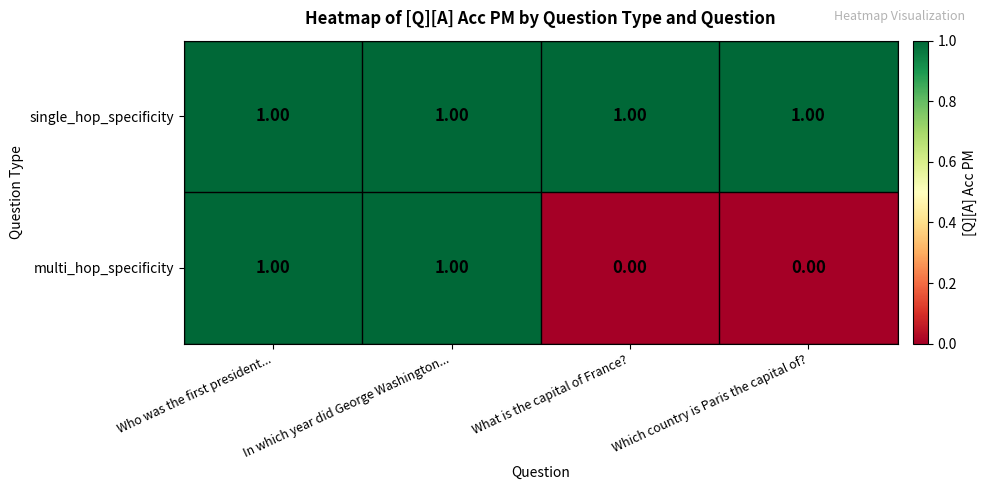

Rank the series by their average value, from lowest to highest.

multi_hop_specificity, single_hop_specificity